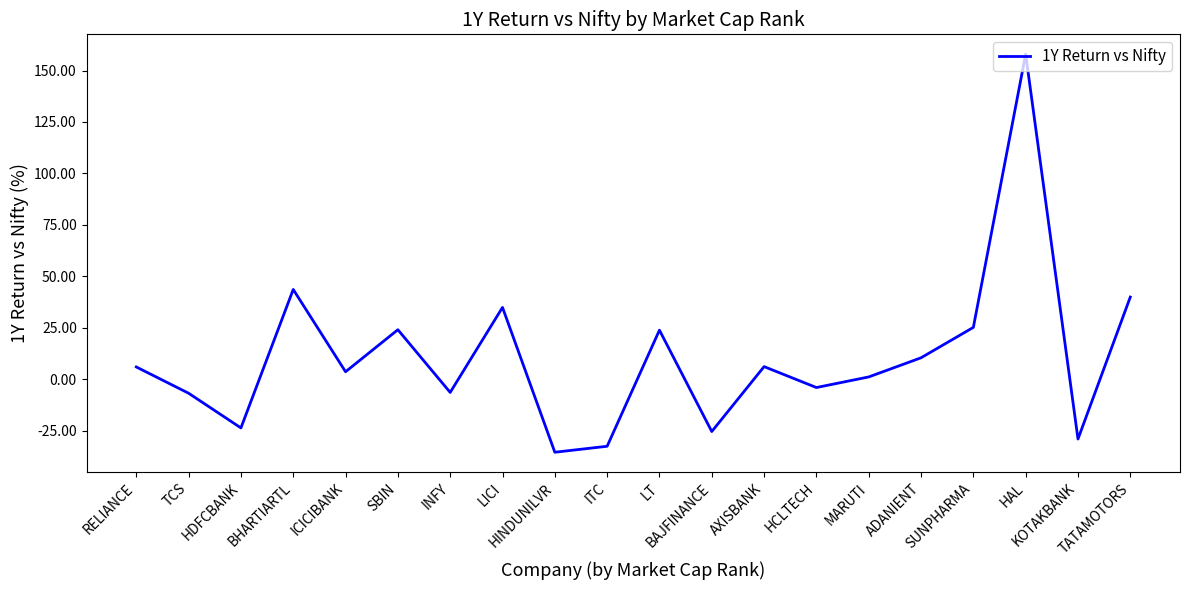

How many interior local valleys (lower than both neighbors) does the data have?

7